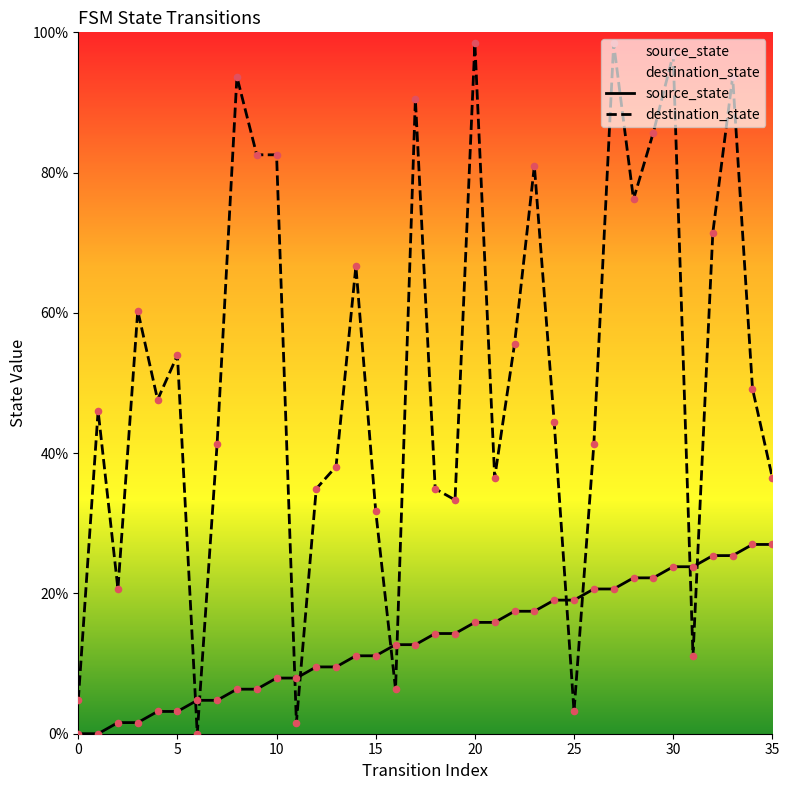

What is the total value across all series at 9?

88.9